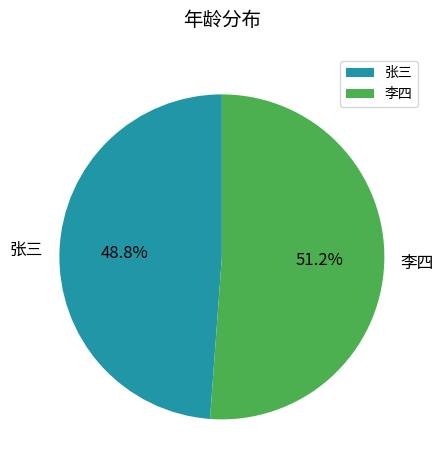

Approximately how many times larger is the value at 李四 compared to 张三?

1.0